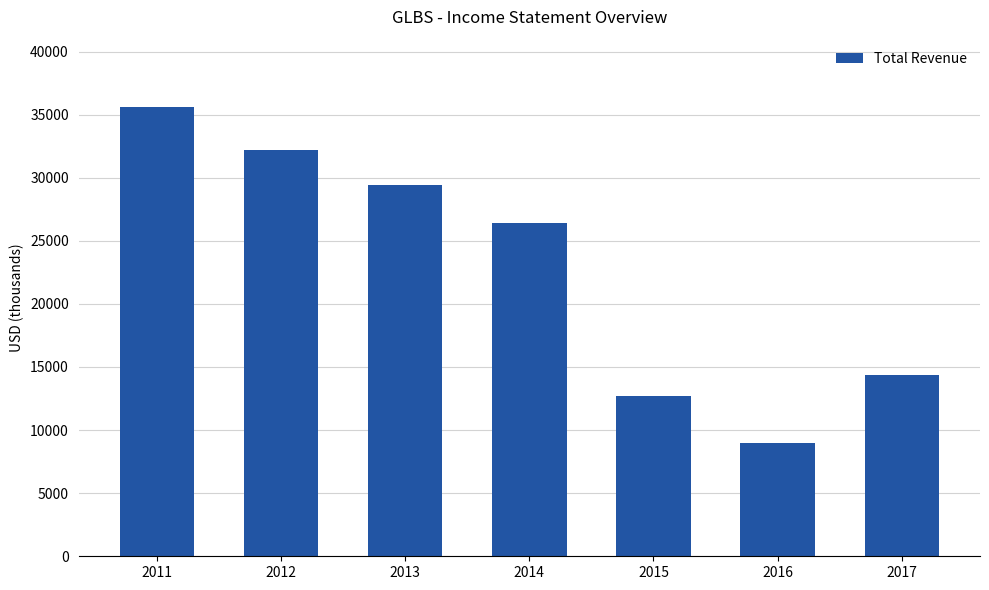

Reading left to right, extract all data points from this chart.

35600	32200	29400	26400	12700	9000	14400